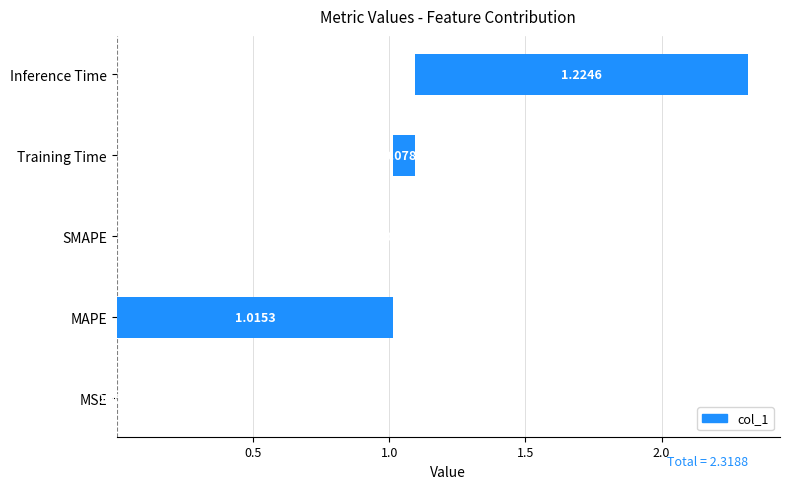

Rank the categories by value from highest to lowest.

Inference Time, MAPE, Training Time, MSE, SMAPE